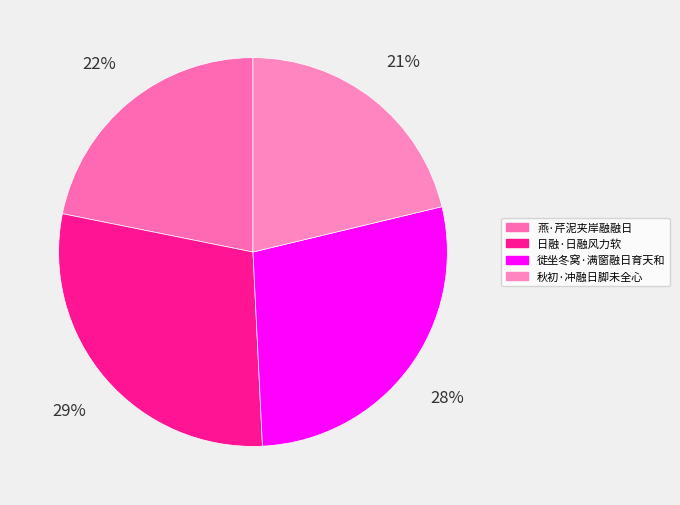

What portion of the pie excludes 日融·日融风力软?

71.1%